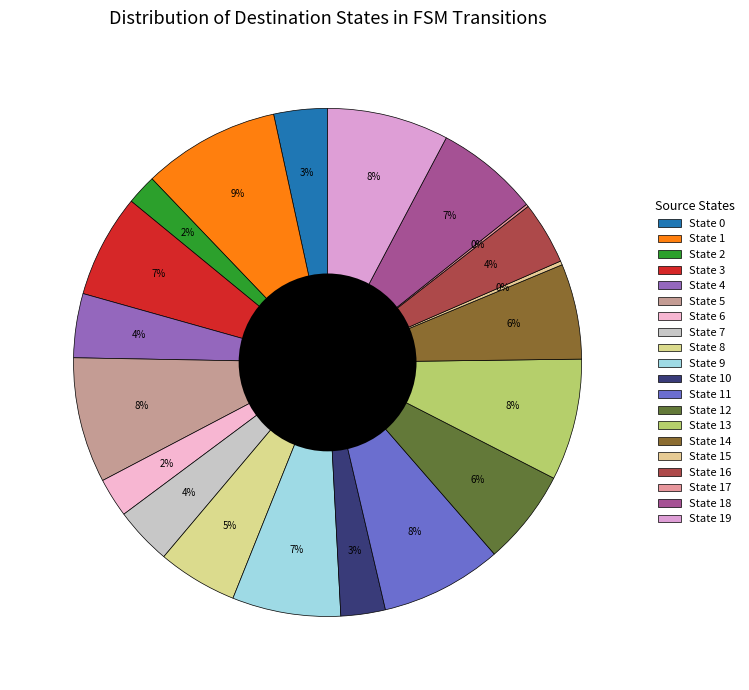

How many segments does this pie chart have?

20